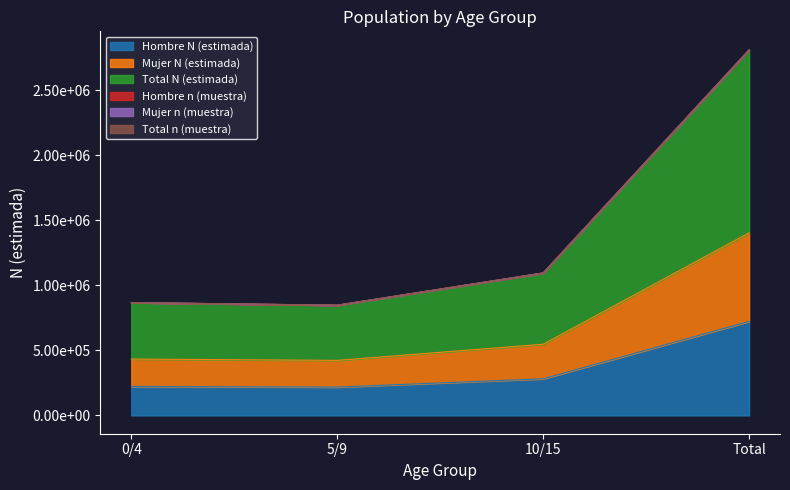

Reading left to right, list all the values displayed in this chart.

Hombre N (estimada): 0/4=223161	5/9=218041	10/15=281498	Total=722700
Mujer N (estimada): 0/4=433357	5/9=423263	10/15=547101	Total=1403721
Total N (estimada): 0/4=866714	5/9=846526	10/15=1094202	Total=2807442
Hombre n (muestra): 0/4=867048	5/9=846856	10/15=1094624	Total=2808528
Mujer n (muestra): 0/4=868022	5/9=847794	10/15=1095834	Total=2811650
Total n (muestra): 0/4=867368	5/9=847160	10/15=1095018	Total=2809546